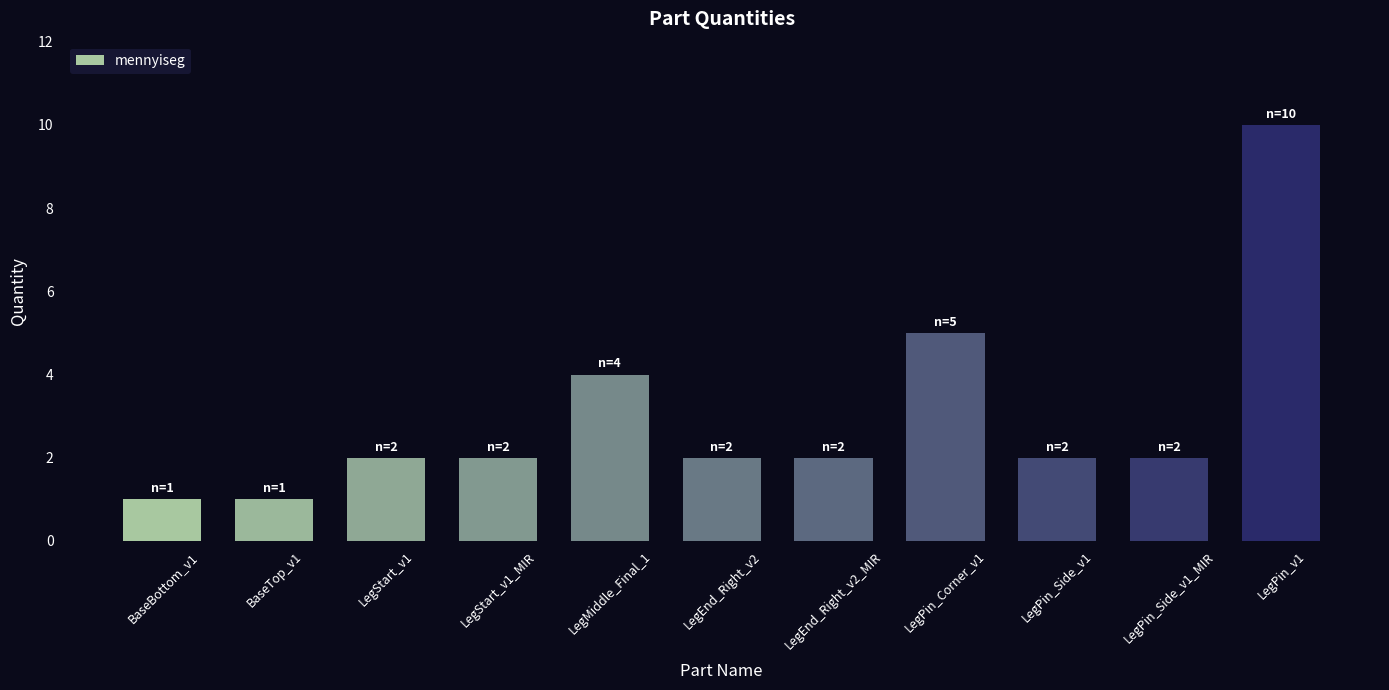

What is the sum of the values at BaseTop_v1 and LegPin_Corner_v1?

6